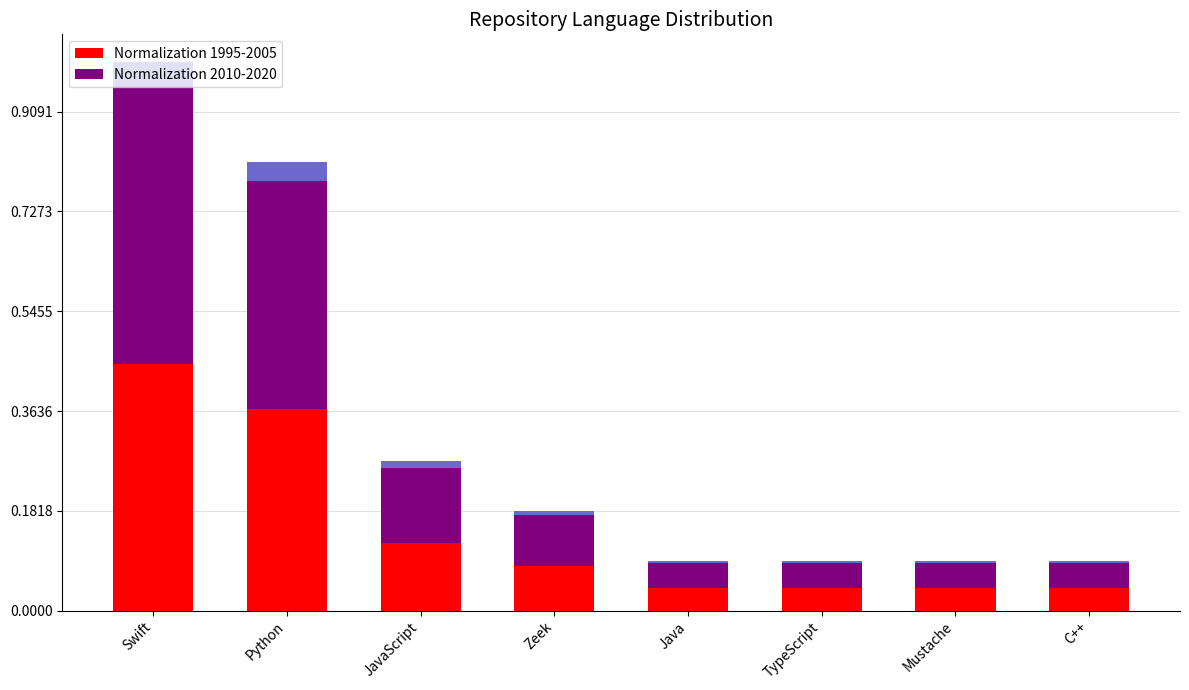

Between Python and Mustache, which is larger?

Python